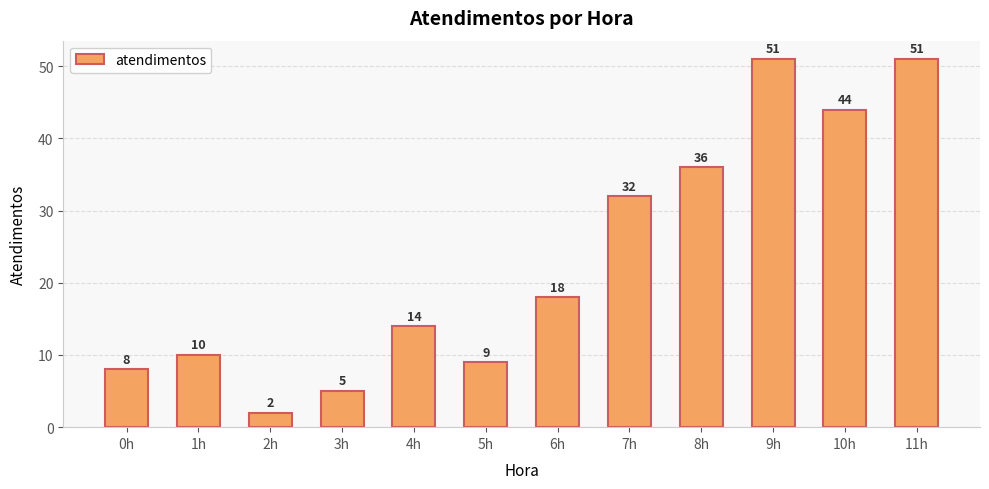

What position from the right is 4h?

8